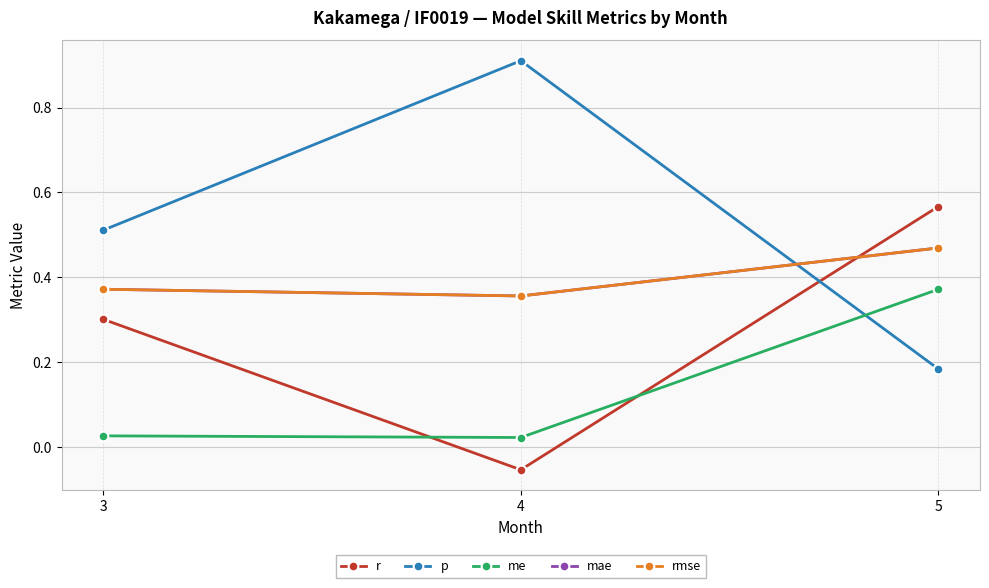

What is the total value across all series at 4?

1.6